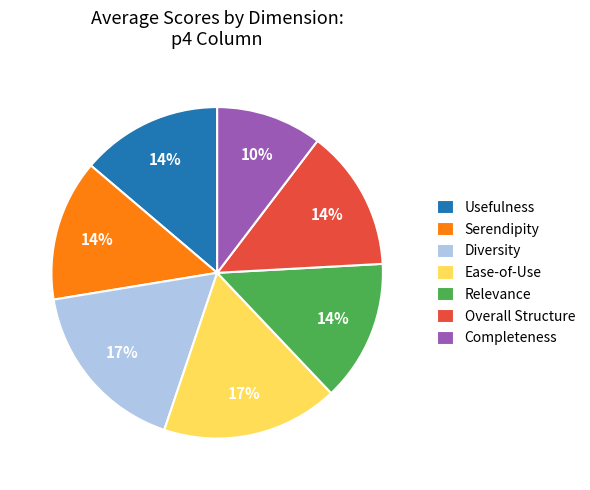

How many slices are in this pie chart?

7